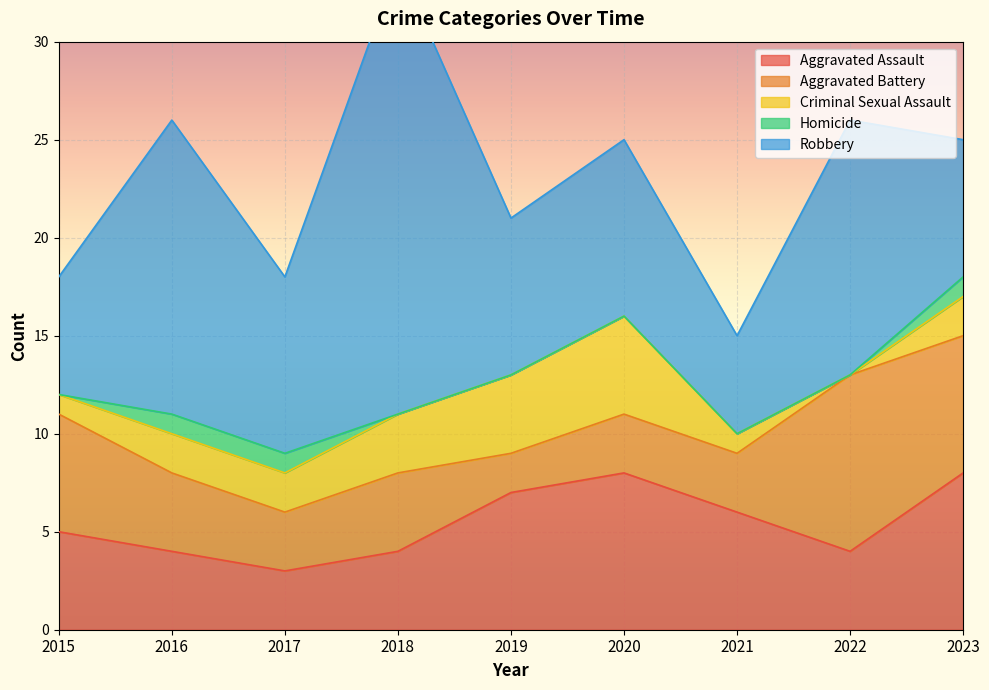

True or false: Homicide and Aggravated Assault intersect in this chart.

False